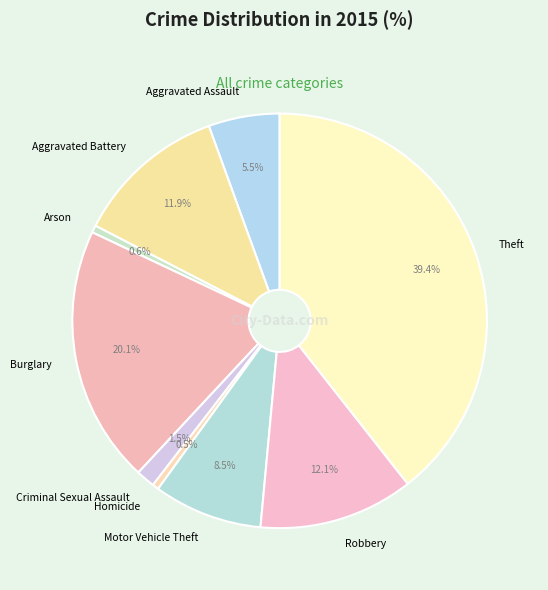

How many slices are in this pie chart?

9